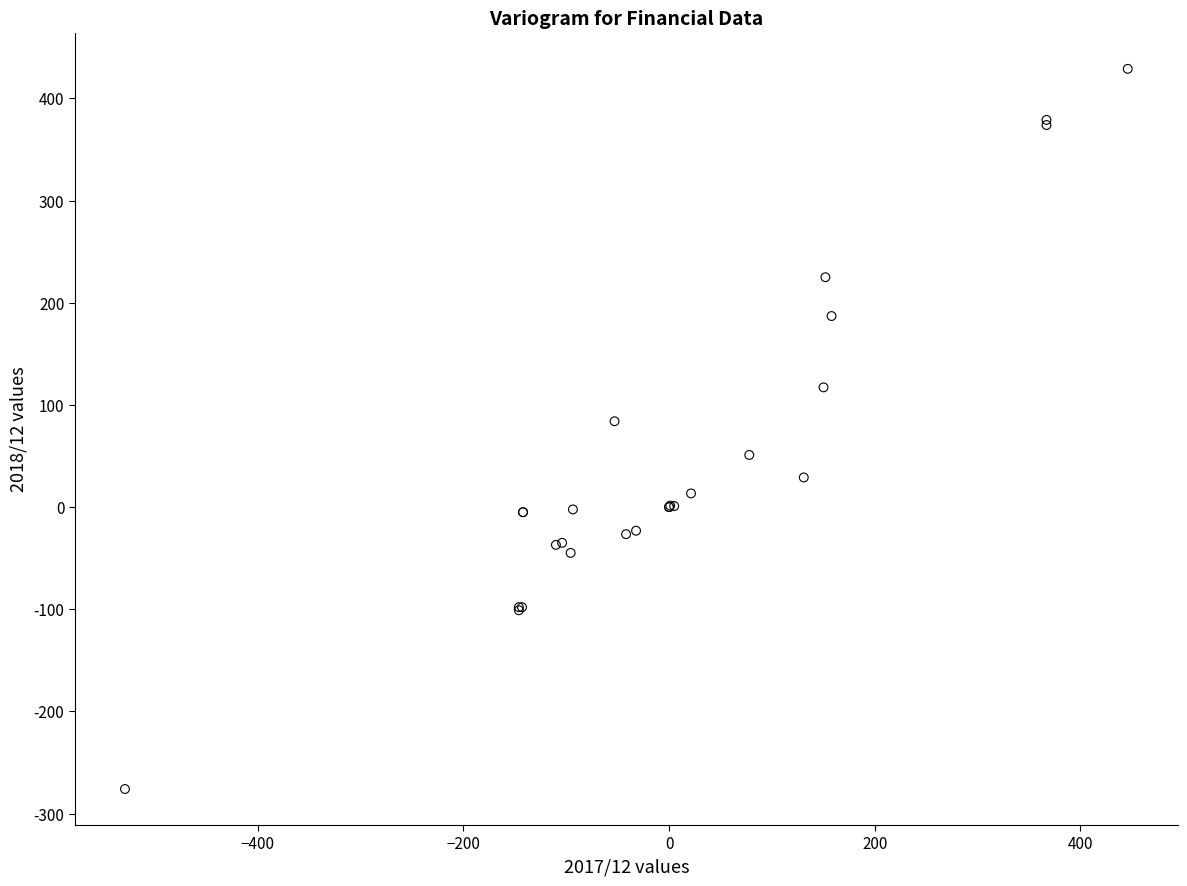

What Y value in the scatter plot is closest to 76?

84.0